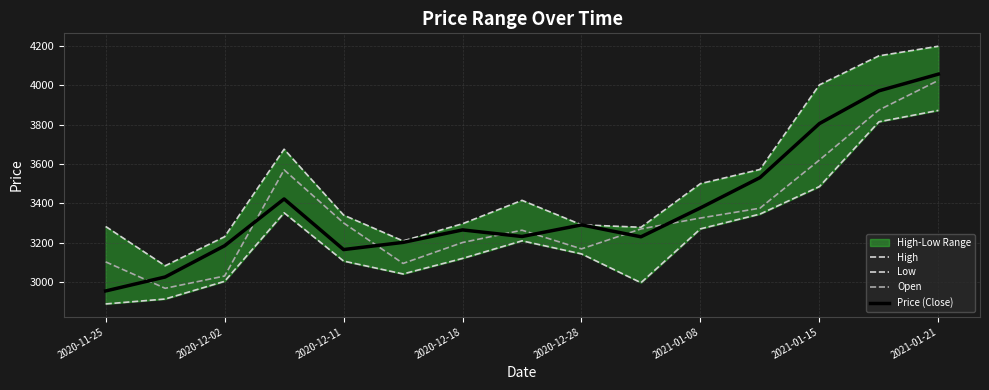

The value of Price (Close) at 2020-12-18 is 1118.6. True or false?

False